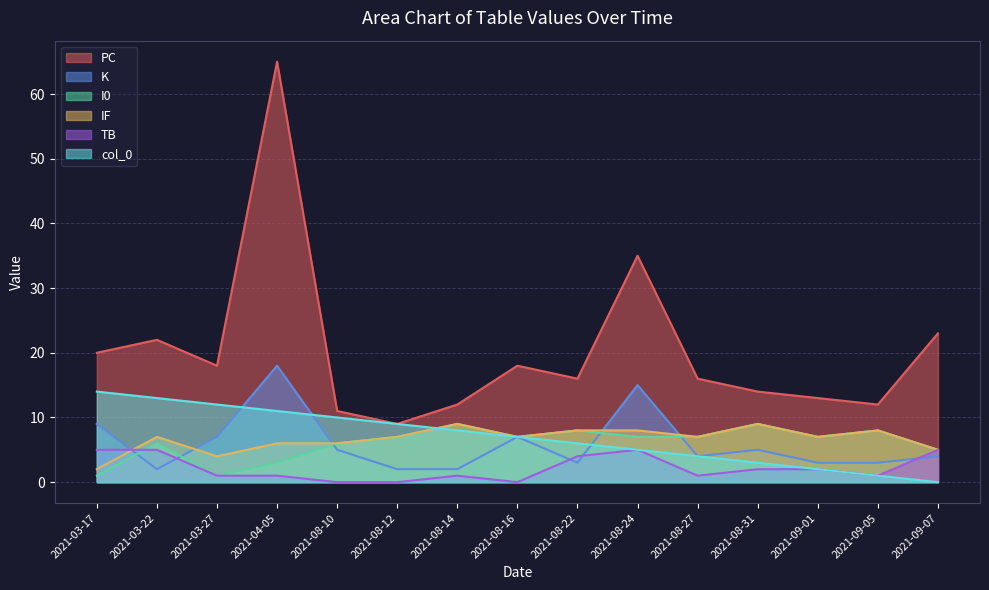

The I0 series shows 7 at 2021-08-24. True or false?

True